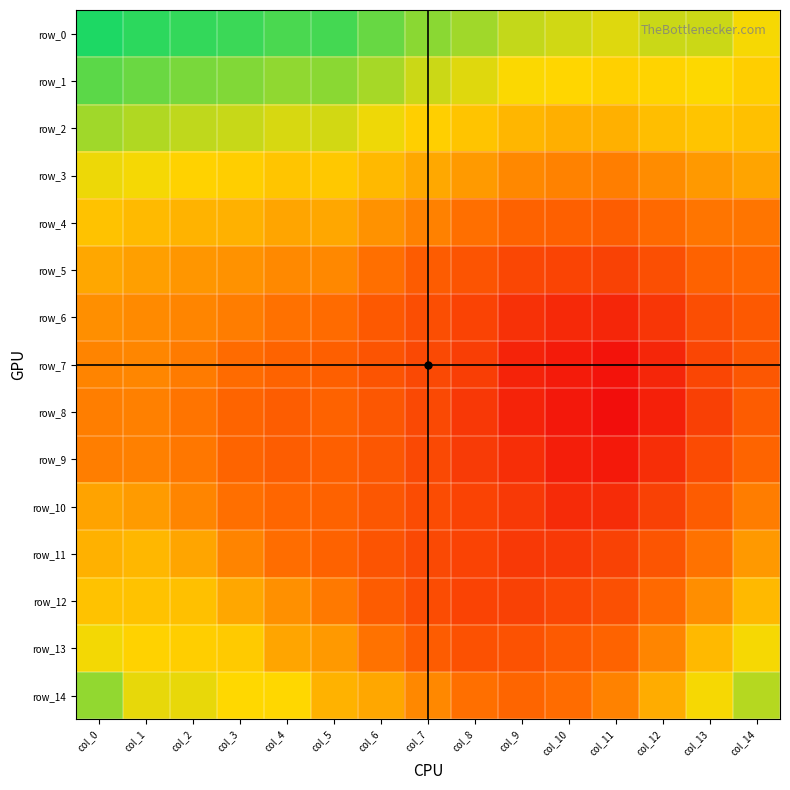

What is the total value across all series at col_1?

14.1